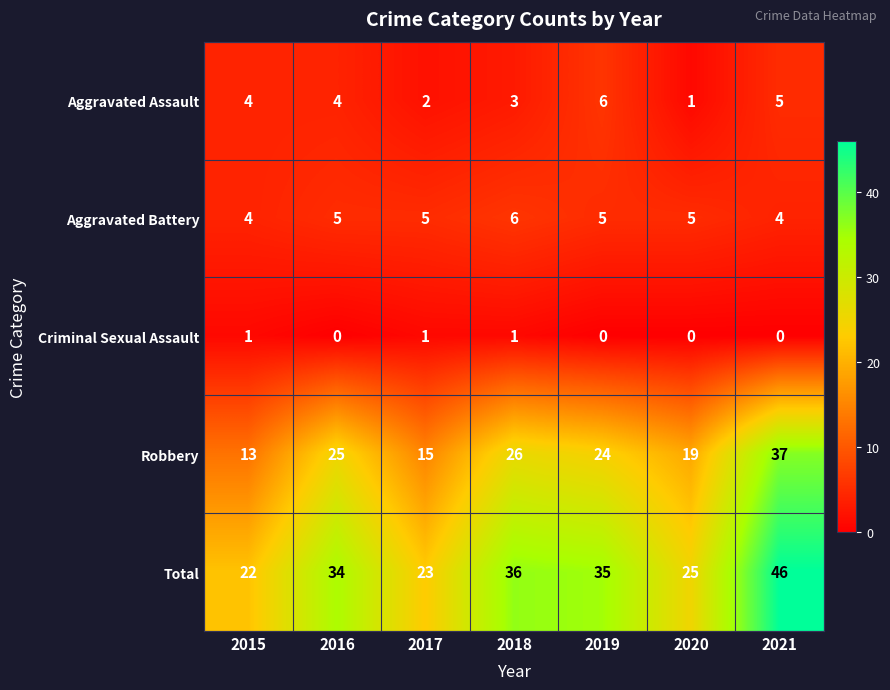

Is it true that Total equals 69 at 2021?

False